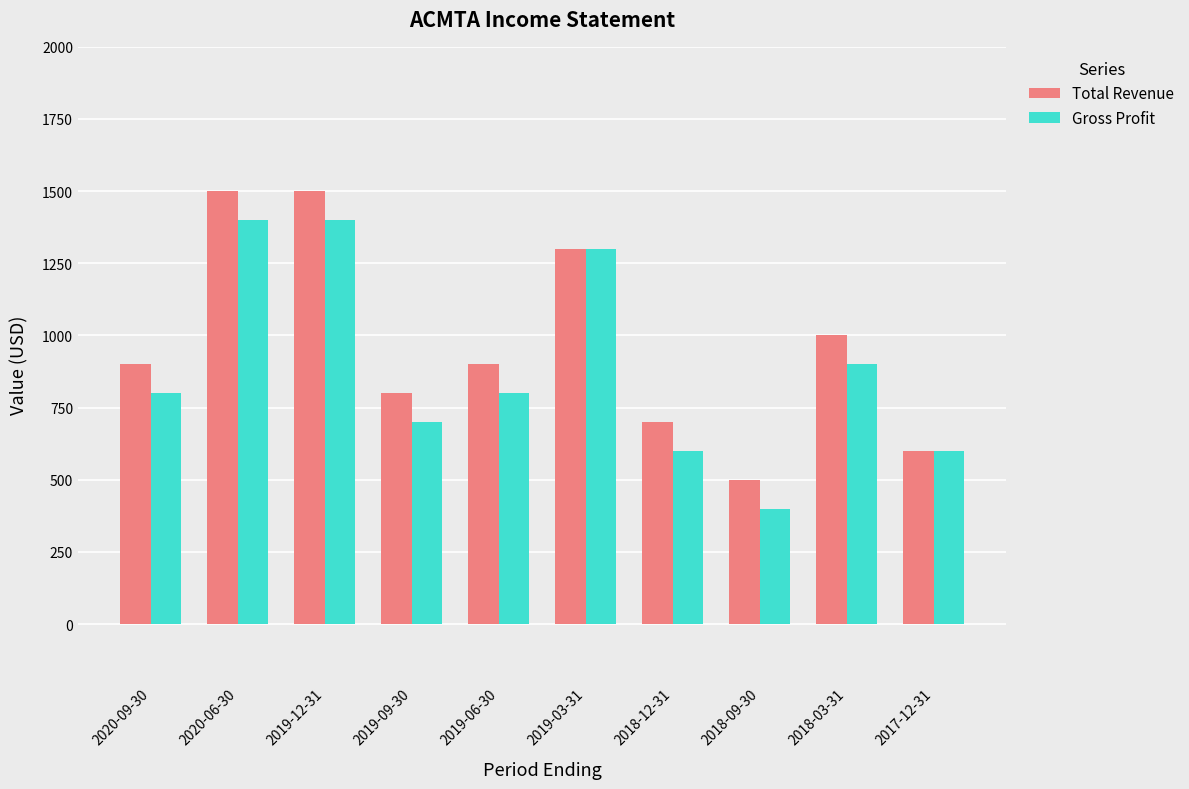

Between 2018-03-31 and 2017-12-31, which series saw the biggest shift?

Total Revenue